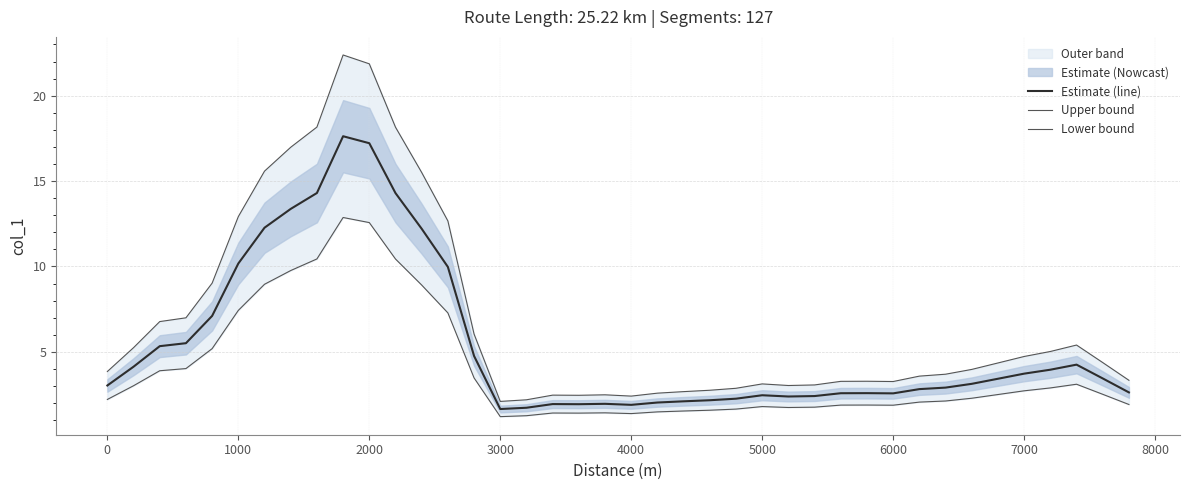

True or false: Estimate (line) has more than 0 points higher than both neighbors.

True